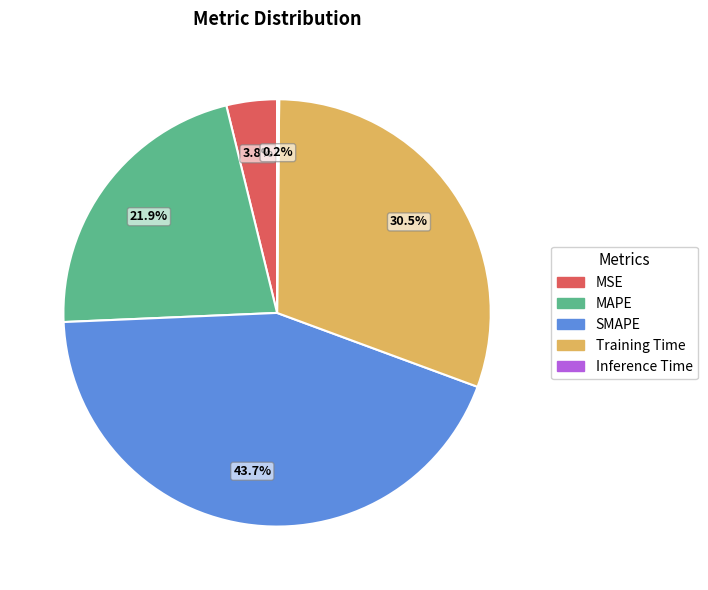

What percentage is the MAPE slice, to the nearest percent?

22%